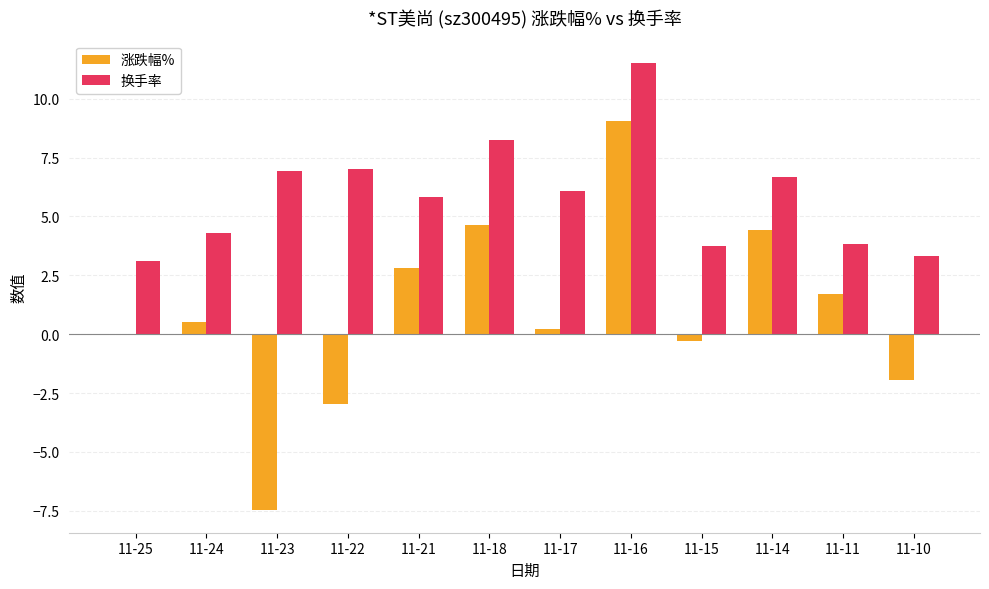

Read the 涨跌幅% value at 11-24.

0.5